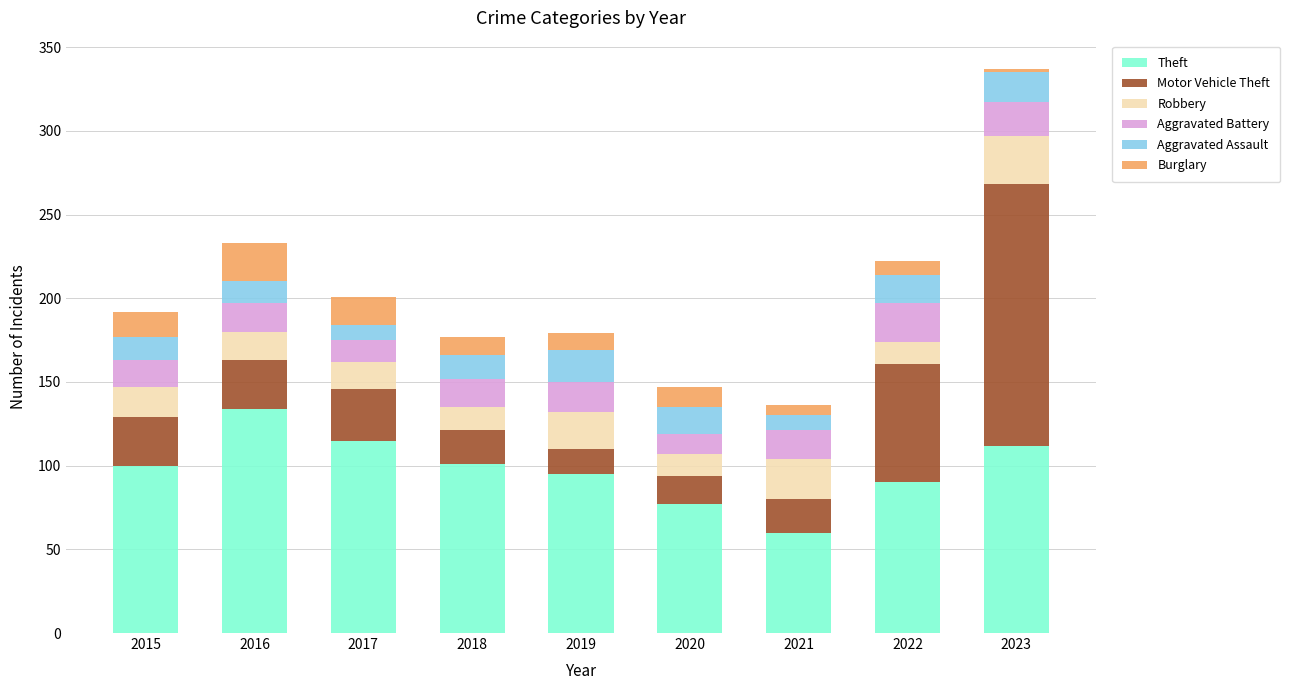

Read the Theft value at 2015, to the nearest 5.

100